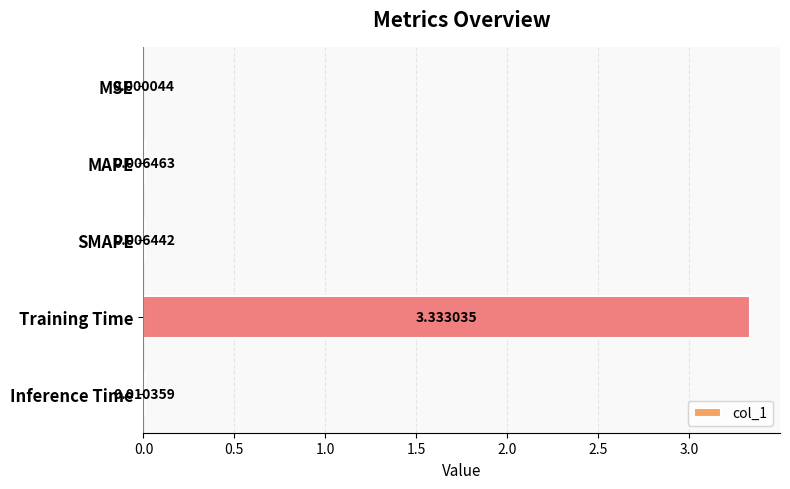

Which label corresponds to the largest value in the chart?

Training Time